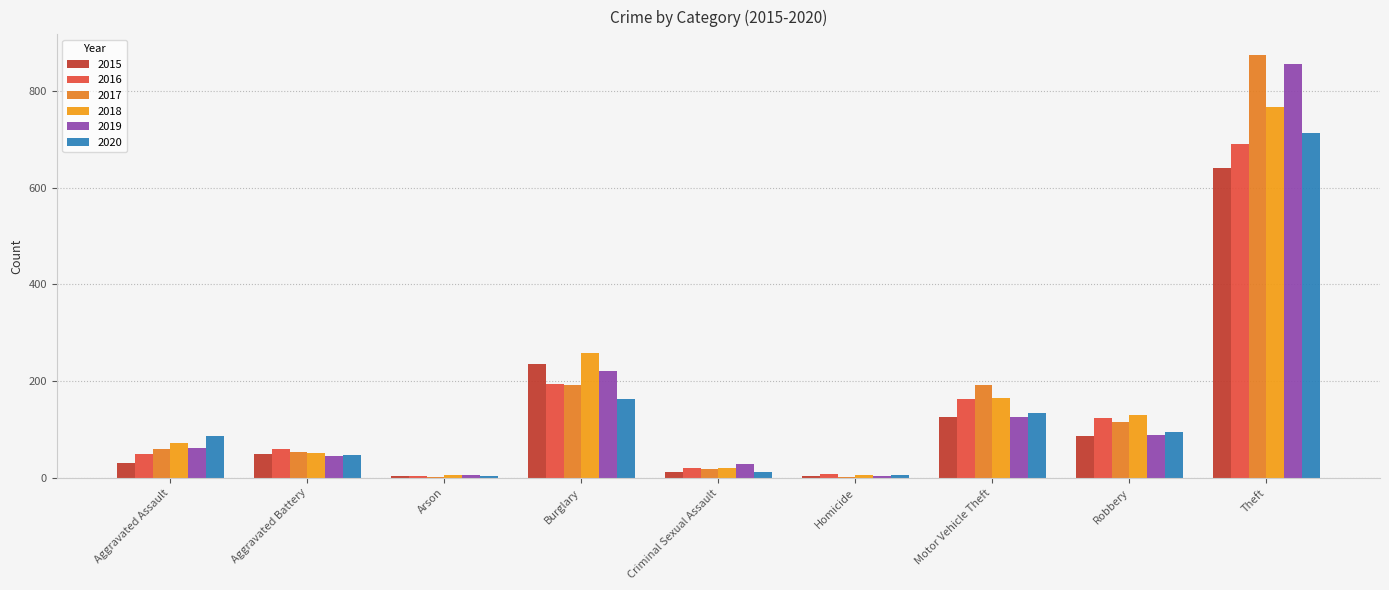

What is the sum of all 2018 values?

1473